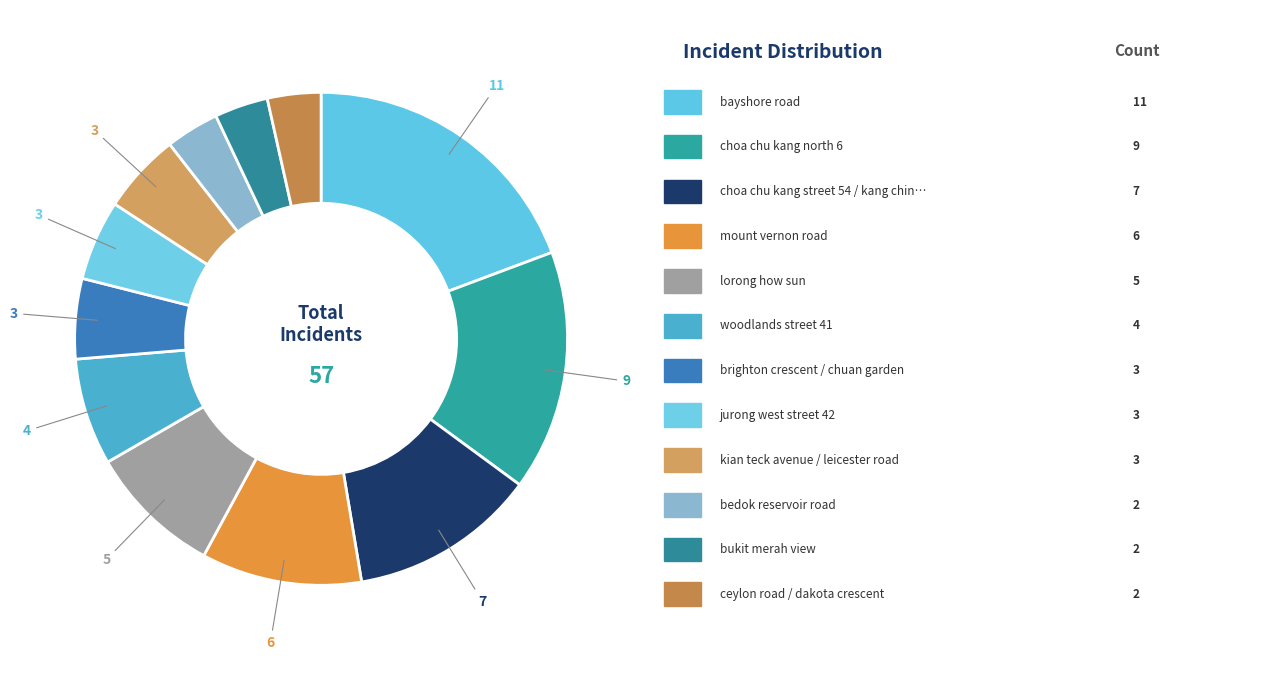

Does any single category account for the majority?

No